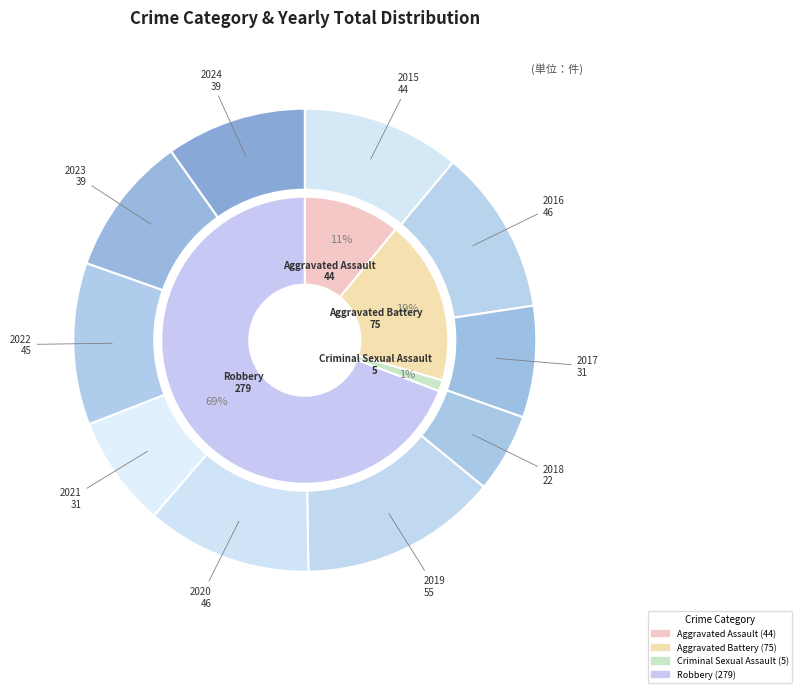

What is the change in value from 2017 to 2019?

+24